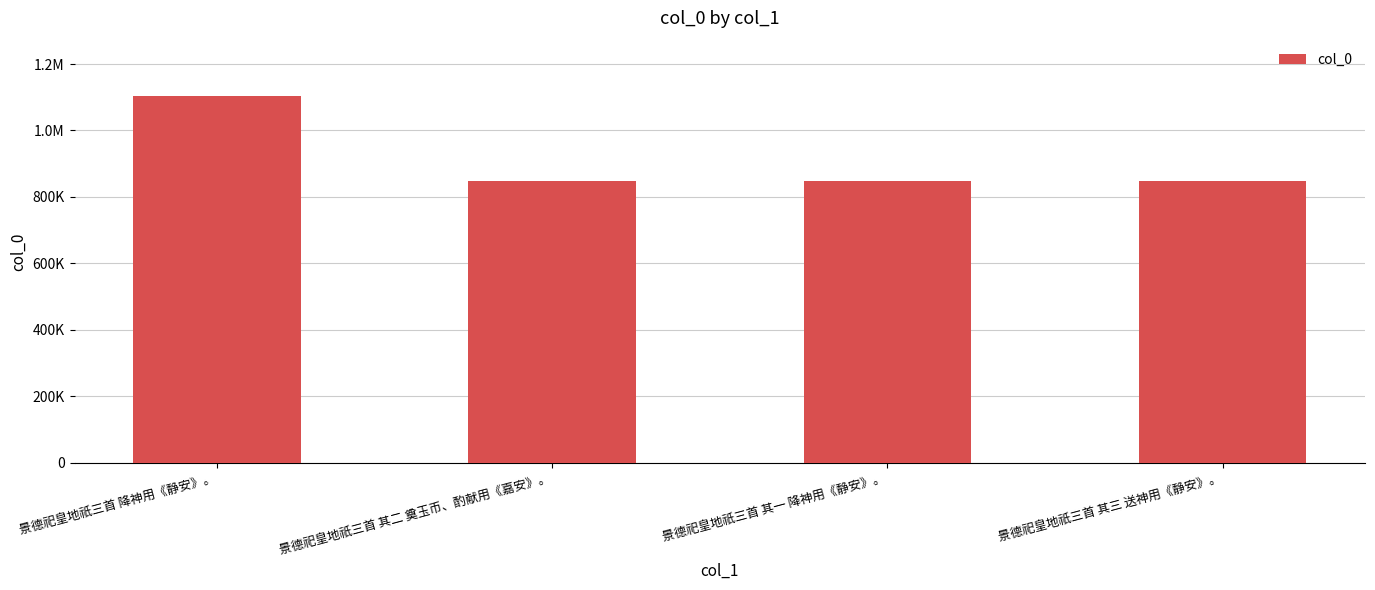

Are the bars horizontal?

No